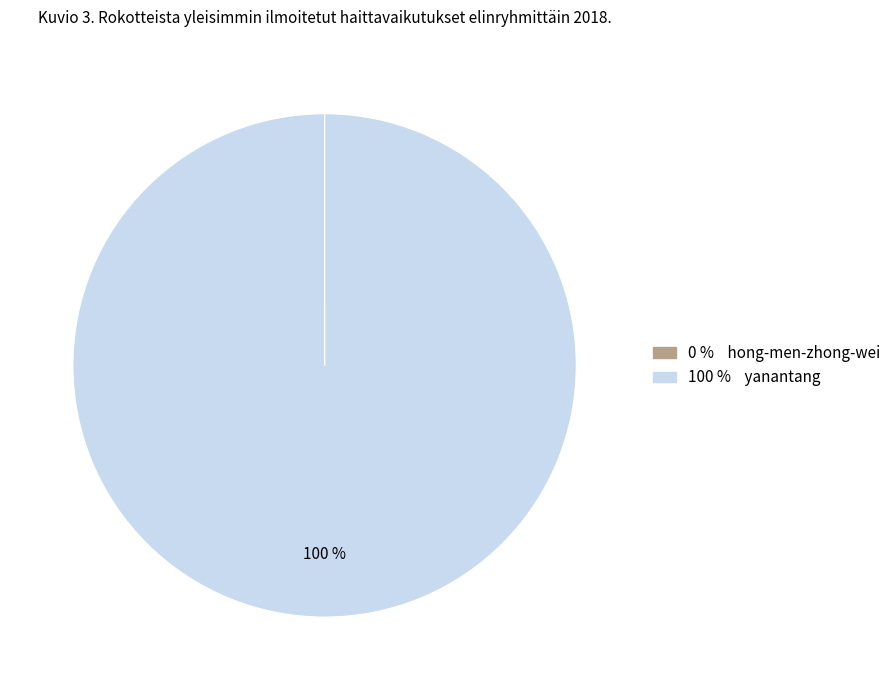

To the nearest percent, what is the difference between the largest and smallest slice percentages?

100%